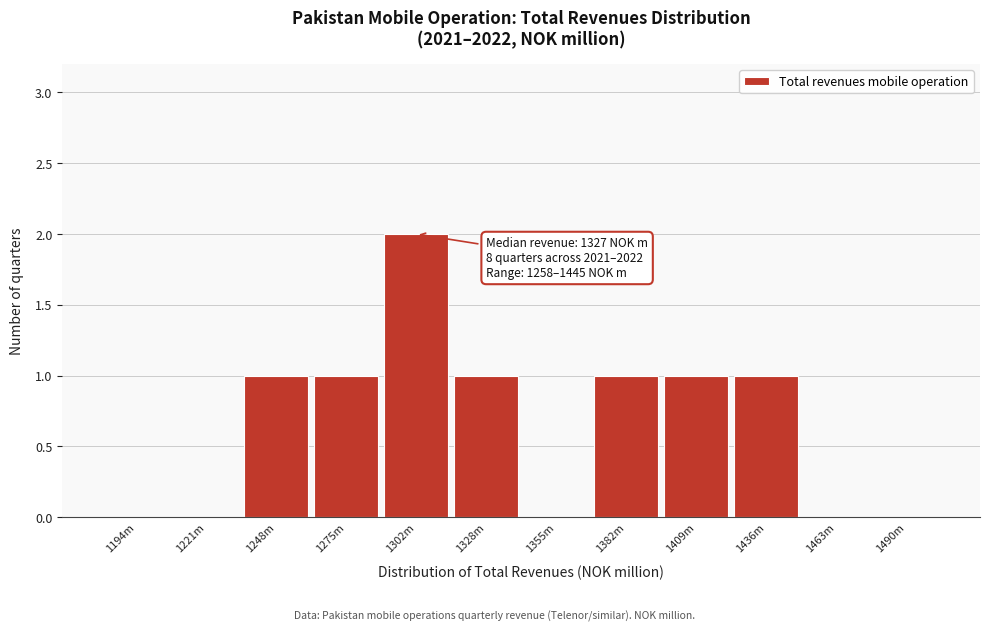

Reading right to left, what are all the values shown in this chart?

1490m=0	1463m=0	1436m=1	1409m=1	1382m=1	1355m=0	1328m=1	1302m=2	1275m=1	1248m=1	1221m=0	1194m=0